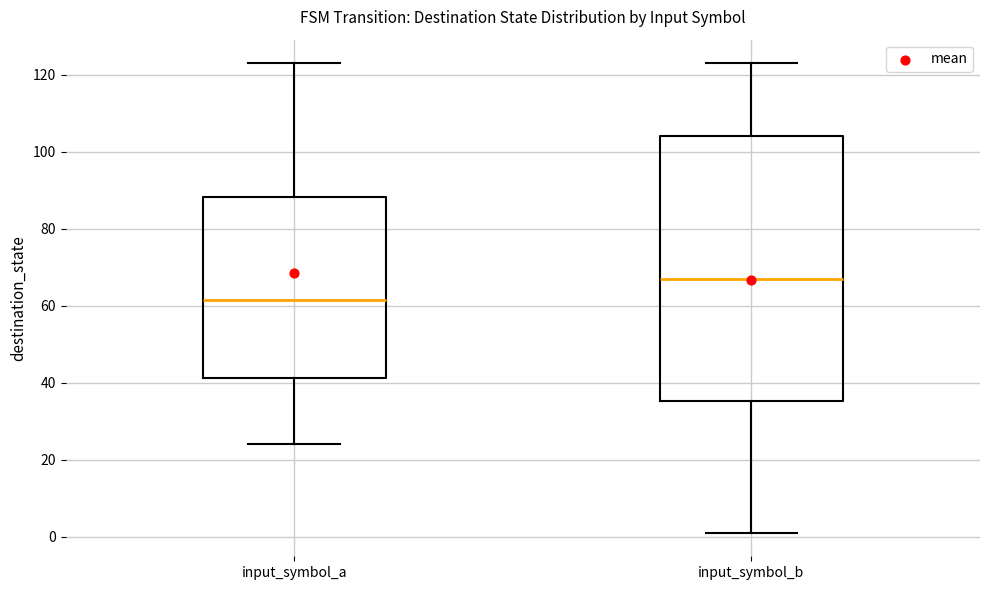

Reading left to right, read every box against the y-axis: the position of its median line, the range the box covers, and the ends of its whiskers. The values are not printed on the chart, so give them approximately, as read against the axis.

input_symbol_a: median 62, box 42 to 88, whiskers 24 to 124
input_symbol_b: median 68, box 36 to 104, whiskers 2 to 124